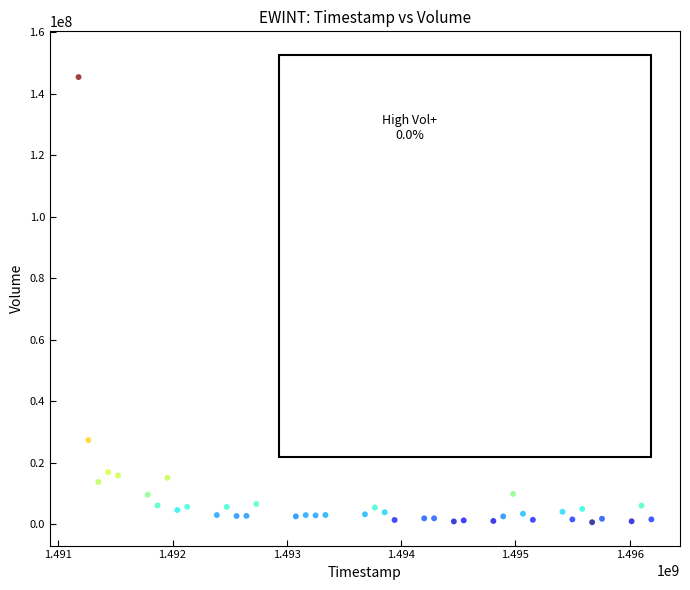

What Y value in the scatter plot is closest to 73076350?

27366700